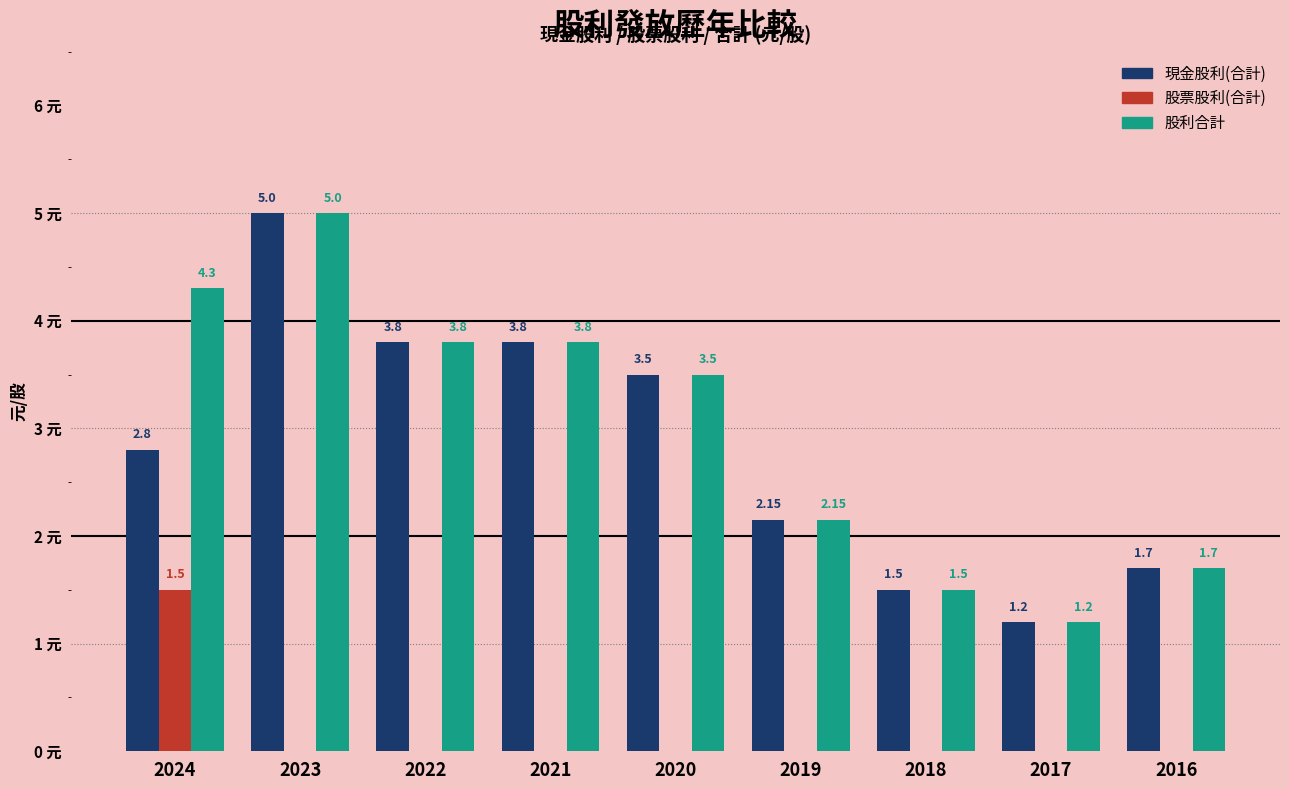

Which series has the largest total across all categories?

股利合計